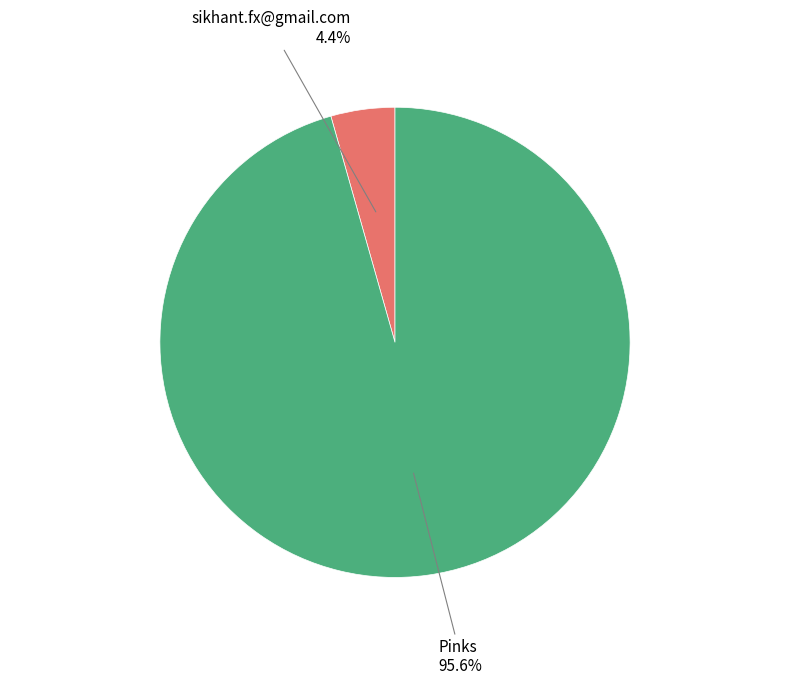

Is there any slice that represents more than half of the pie?

Yes